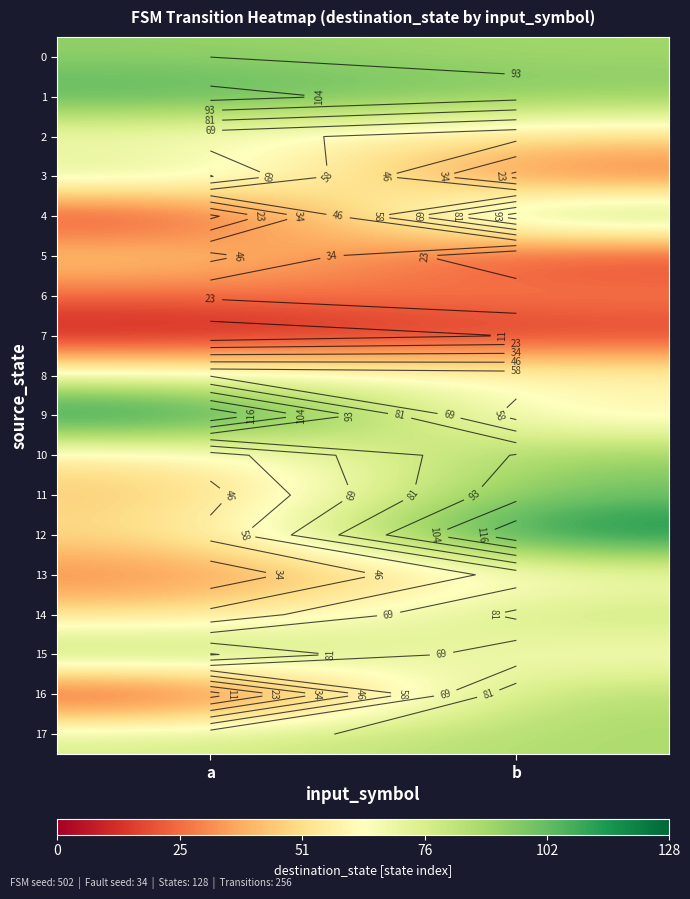

Between a and b, which is larger?

a